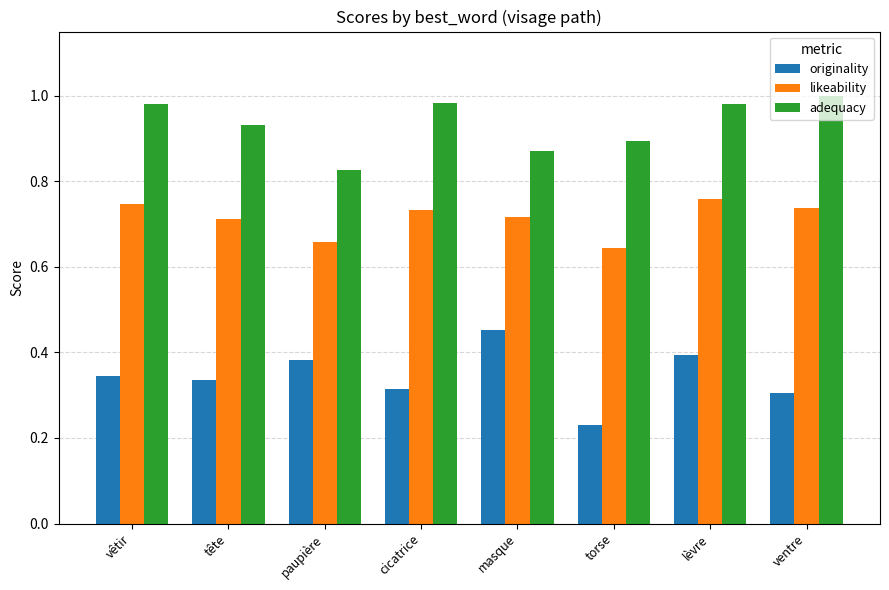

Which series has the largest total across all categories?

adequacy